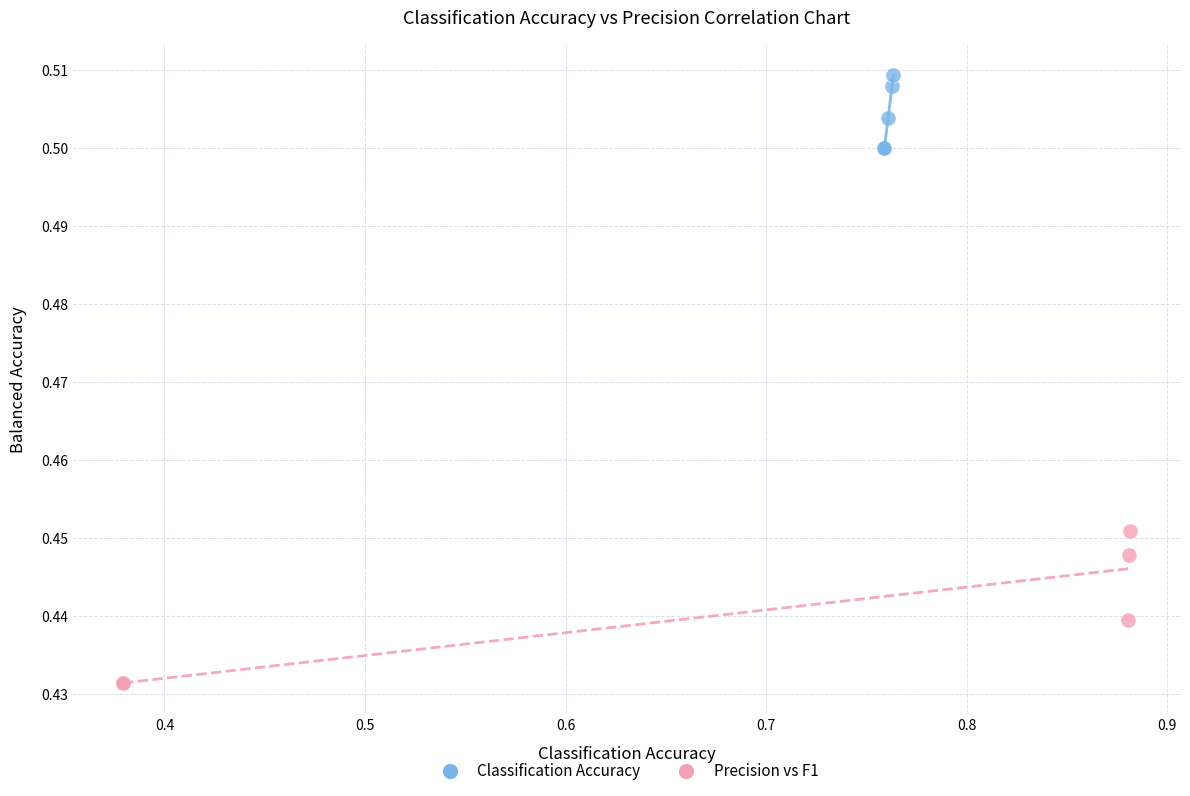

Which series reaches the maximum Y coordinate?

Classification Accuracy